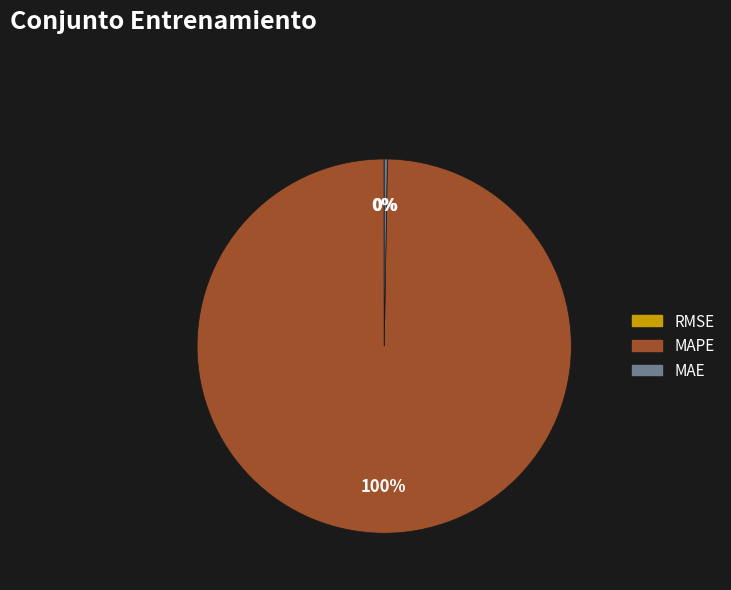

Which category has the biggest portion of the pie?

MAPE